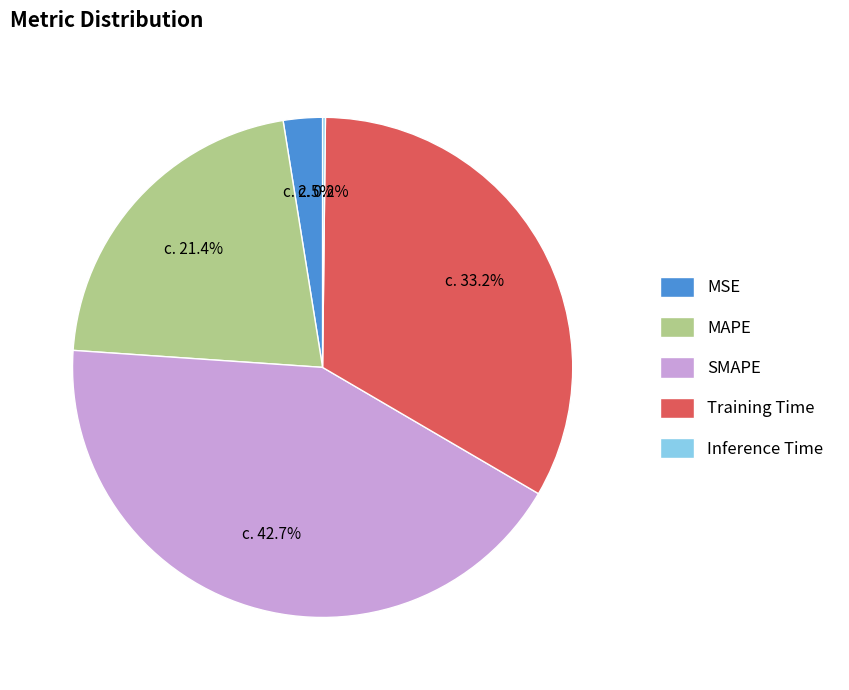

How much of the chart is everything except Training Time?

66.8%